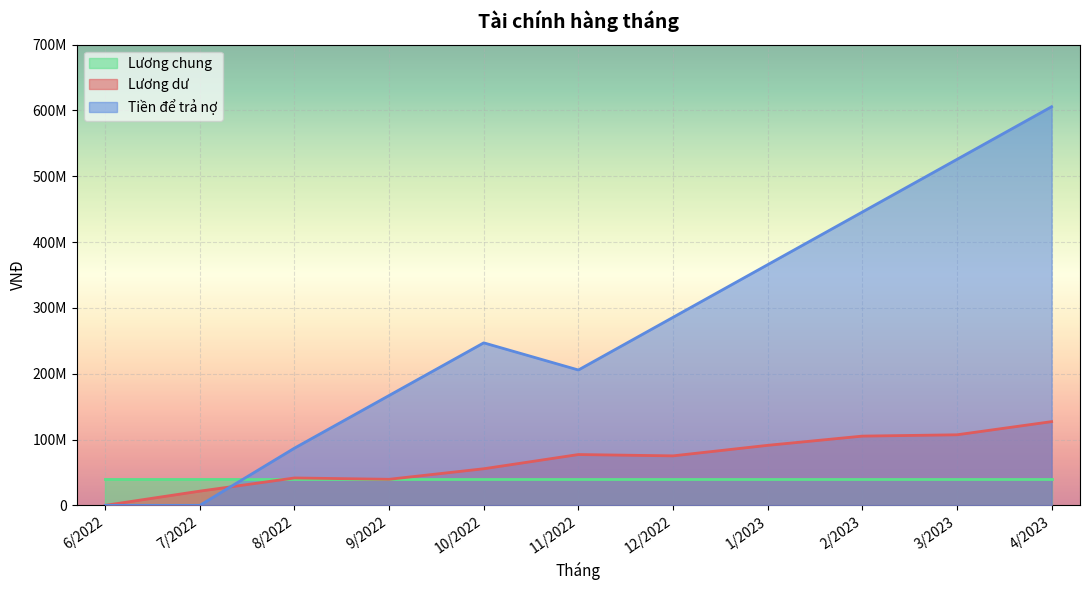

How many intersections are there between Lương dư and Tiền để trả nợ?

1